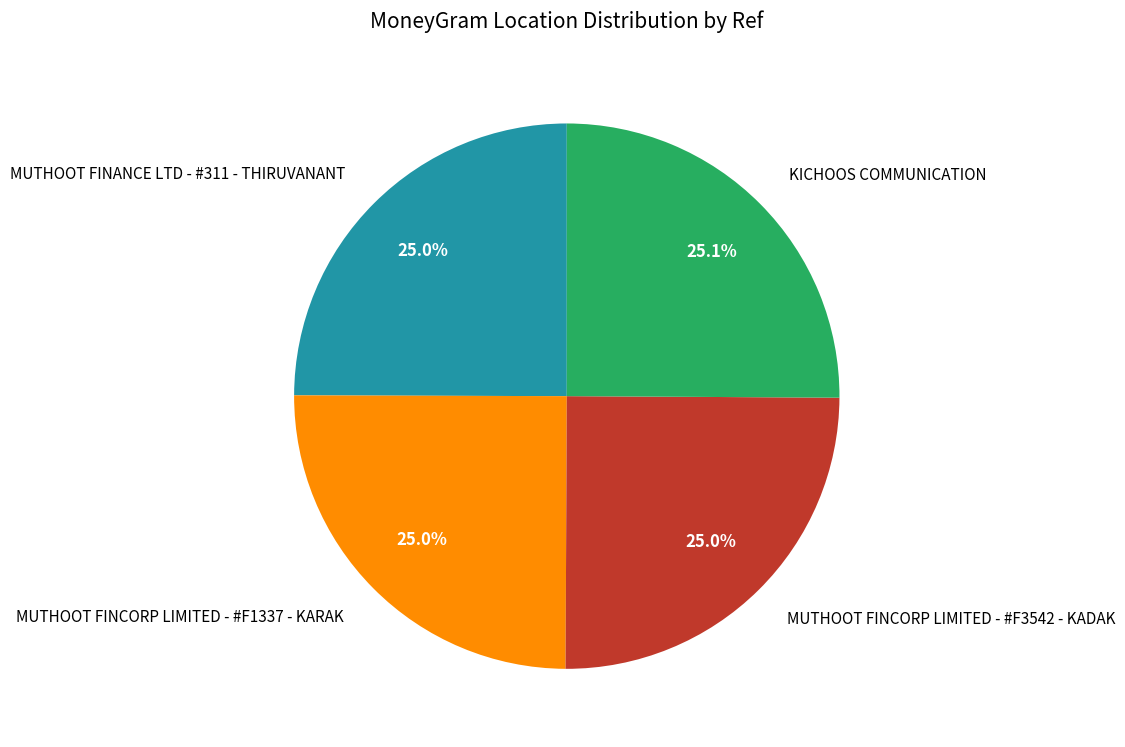

Is there any slice that represents more than half of the pie?

No